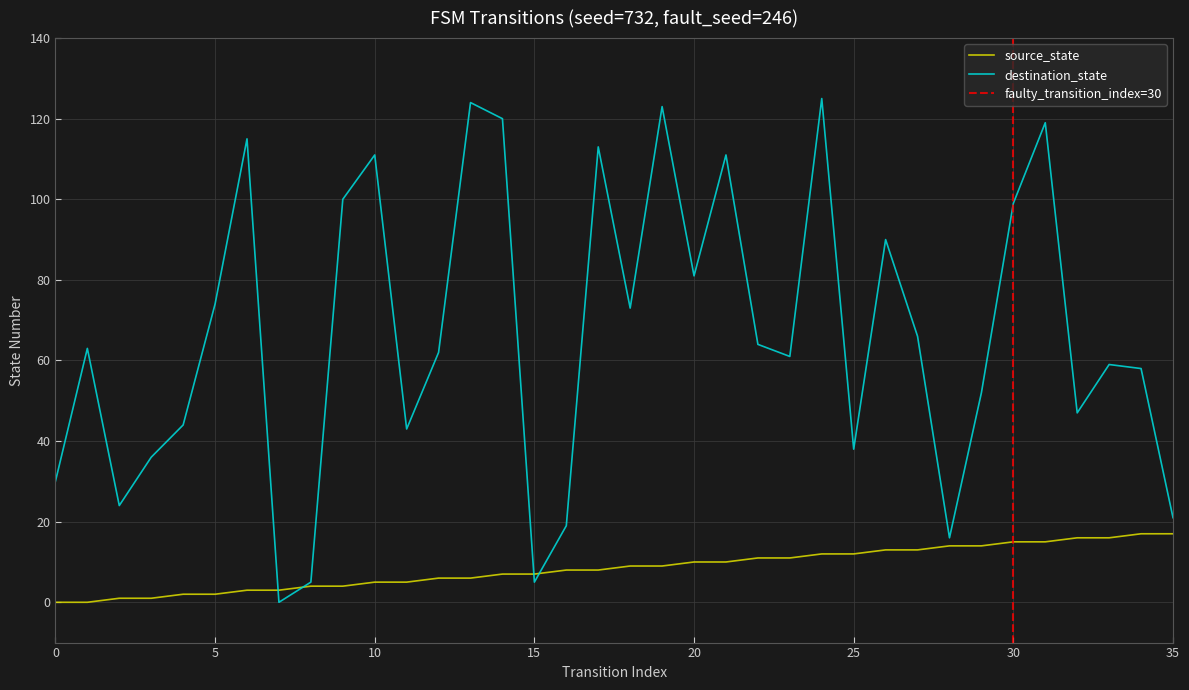

Rank the categories by destination_state value from lowest to highest.

7, 8, 15, 28, 16, 35, 2, 0, 3, 25, 11, 4, 32, 29, 34, 33, 23, 12, 1, 22, 27, 18, 5, 20, 26, 30, 9, 10, 21, 17, 6, 31, 14, 19, 13, 24